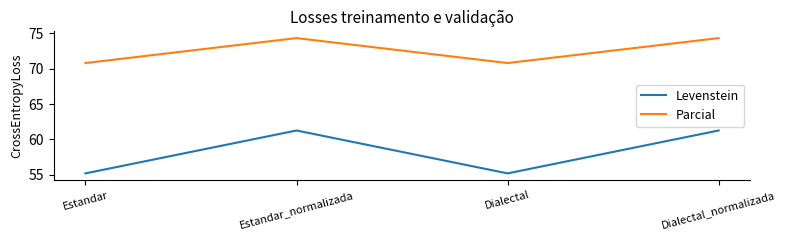

What is the sum of all Parcial values?

290.3